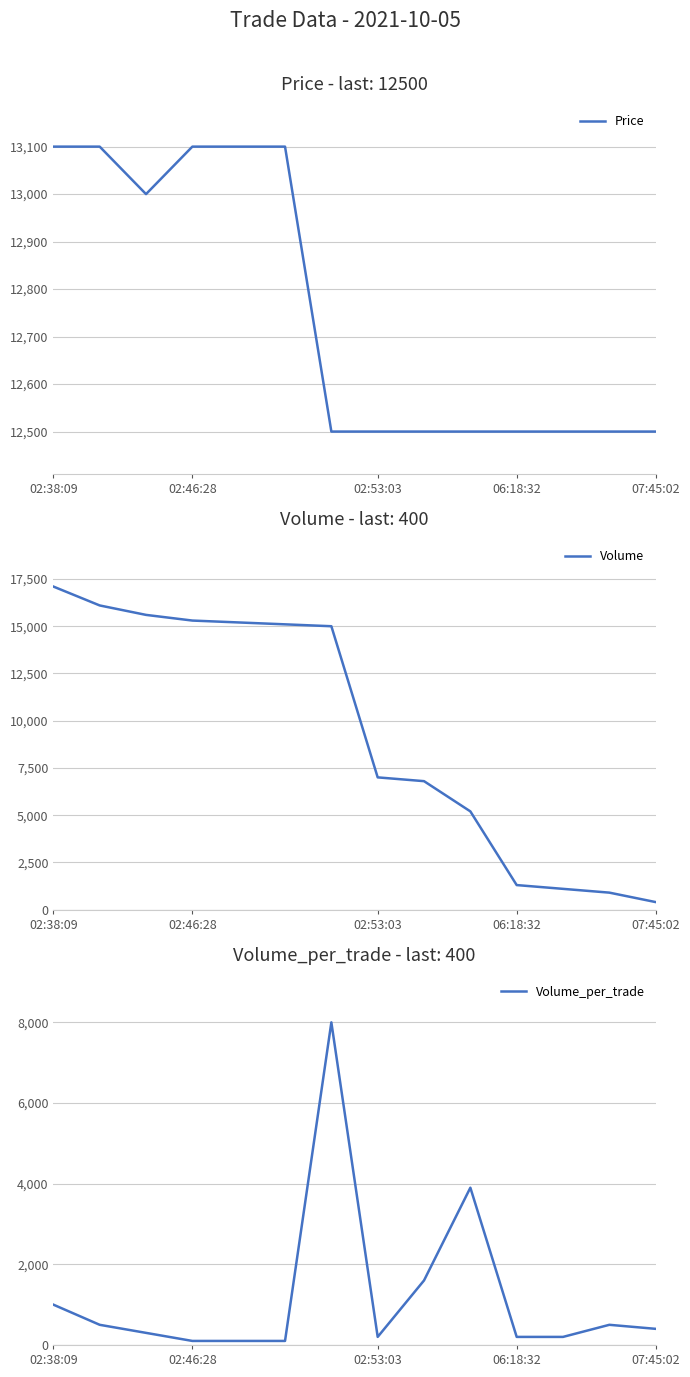

Is it true that Price equals 21384 at 06:18:32?

False